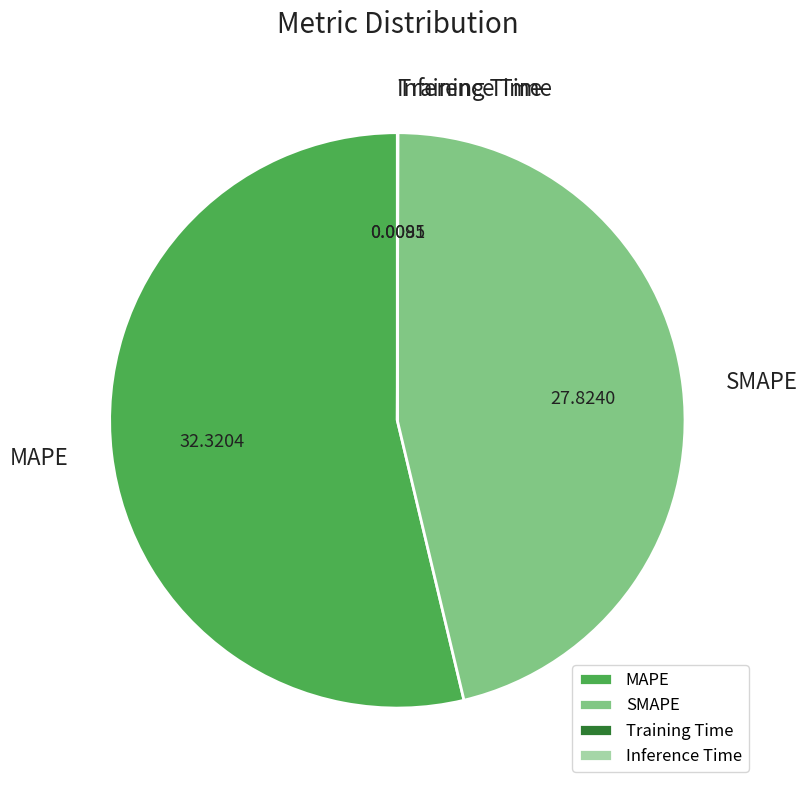

The SMAPE slice represents 46% of the pie. True or false?

True